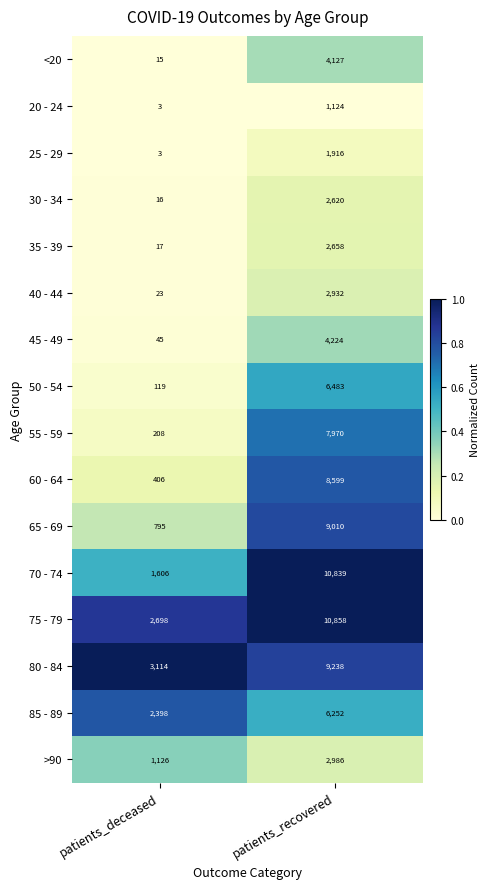

Is it true that 35 - 39 equals 1003 at patients_recovered?

False